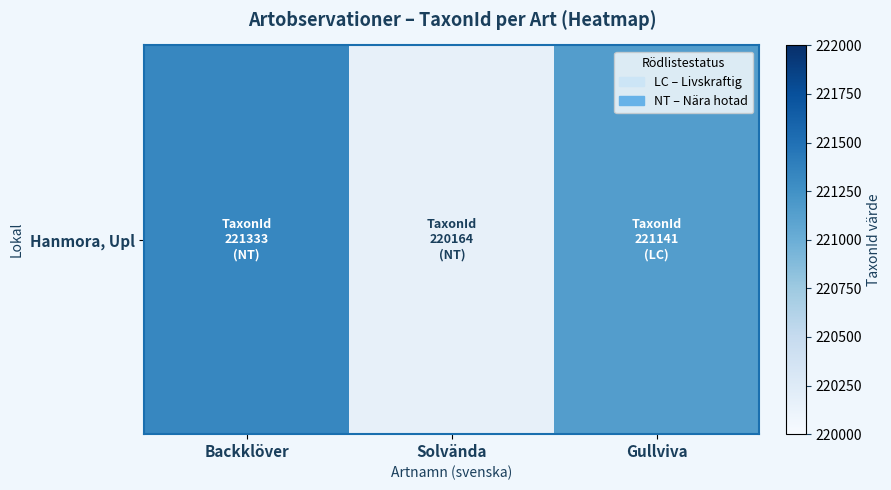

Which category has the highest value across all series?

Backklöver